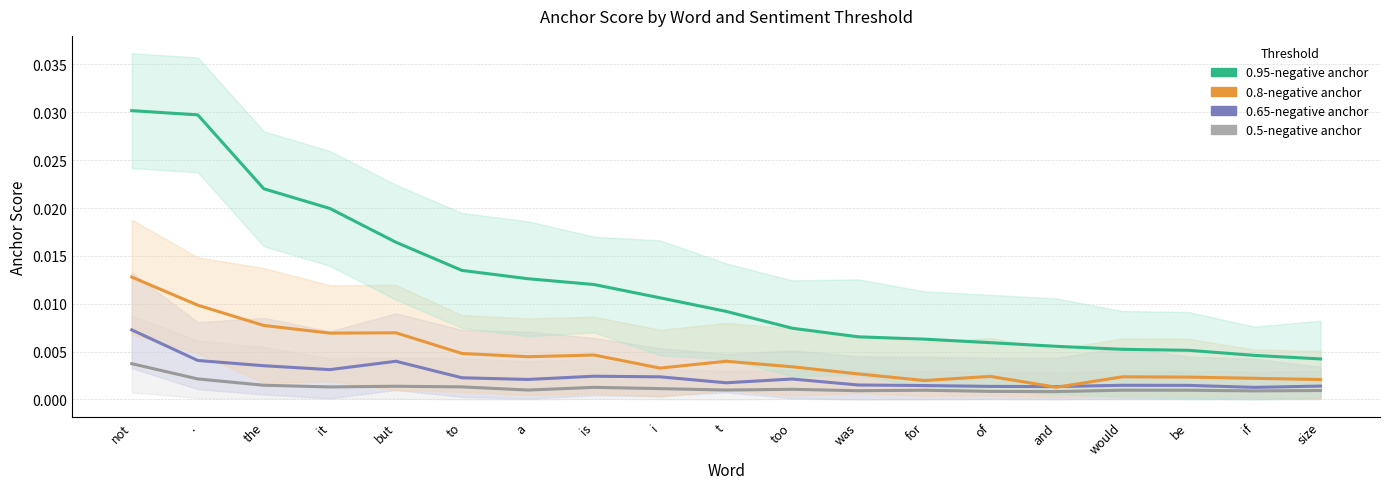

Which series changed the most between is and size?

0.95-negative anchor